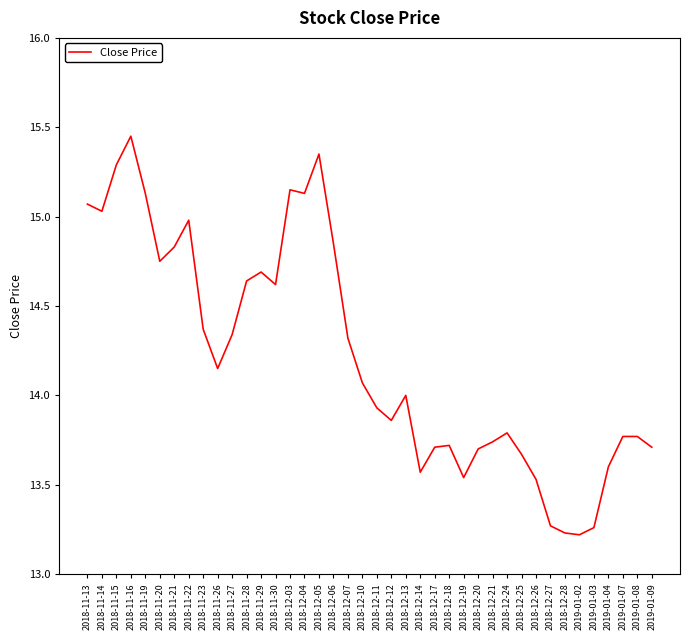

At which category does the chart reach its peak across all series?

2018-11-16